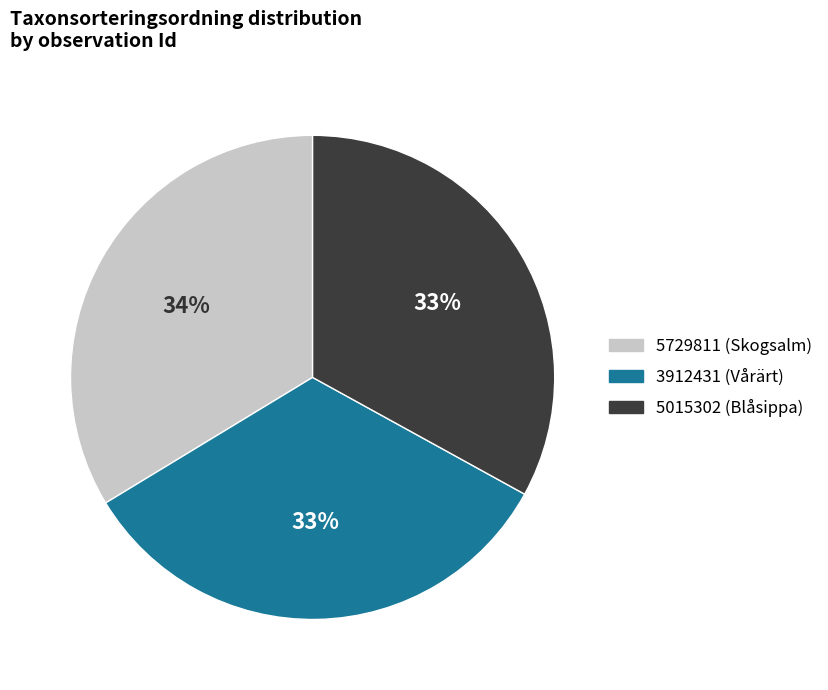

What percentage is the 5729811 slice, to the nearest percent?

34%